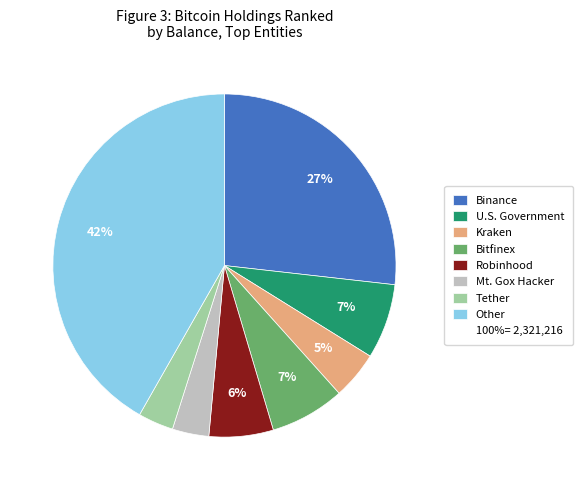

Does any single category account for the majority?

No